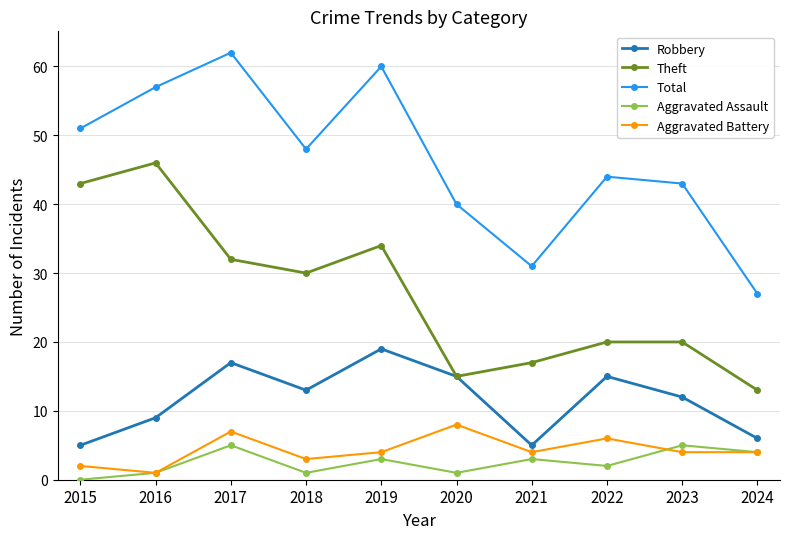

Reading right to left, what are all the values shown in this chart?

Robbery: 6	12	15	5	15	19	13	17	9	5
Theft: 13	20	20	17	15	34	30	32	46	43
Total: 27	43	44	31	40	60	48	62	57	51
Aggravated Assault: 4	5	2	3	1	3	1	5	1	0
Aggravated Battery: 4	4	6	4	8	4	3	7	1	2